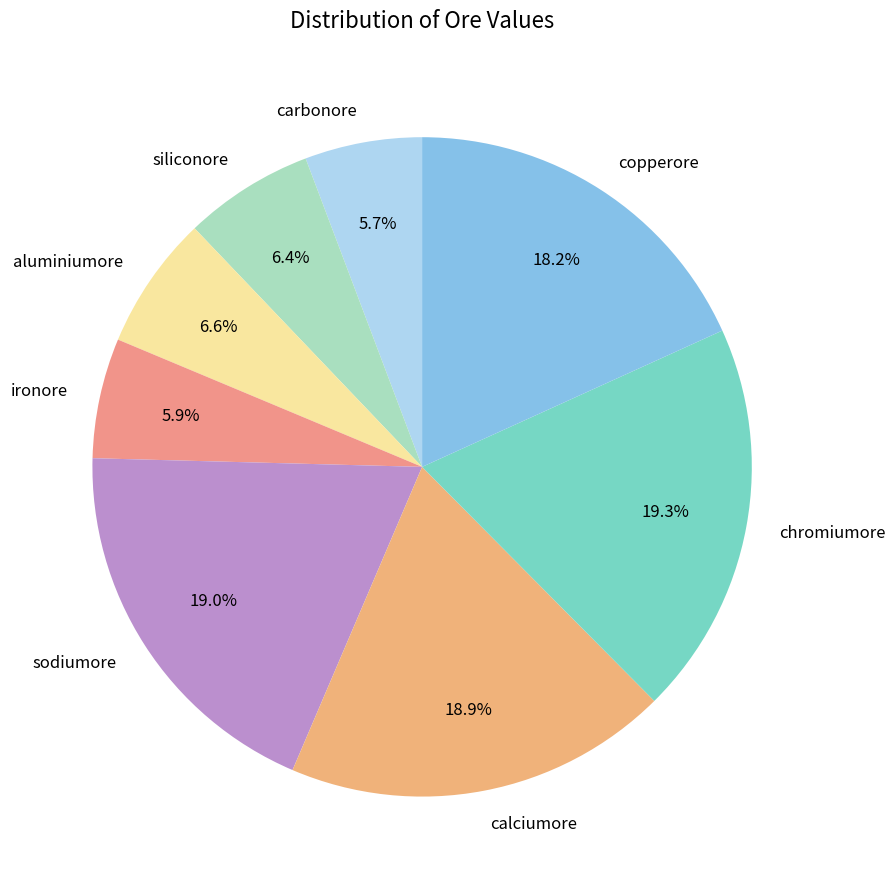

Does aluminiumore account for over 50% of the chart?

No